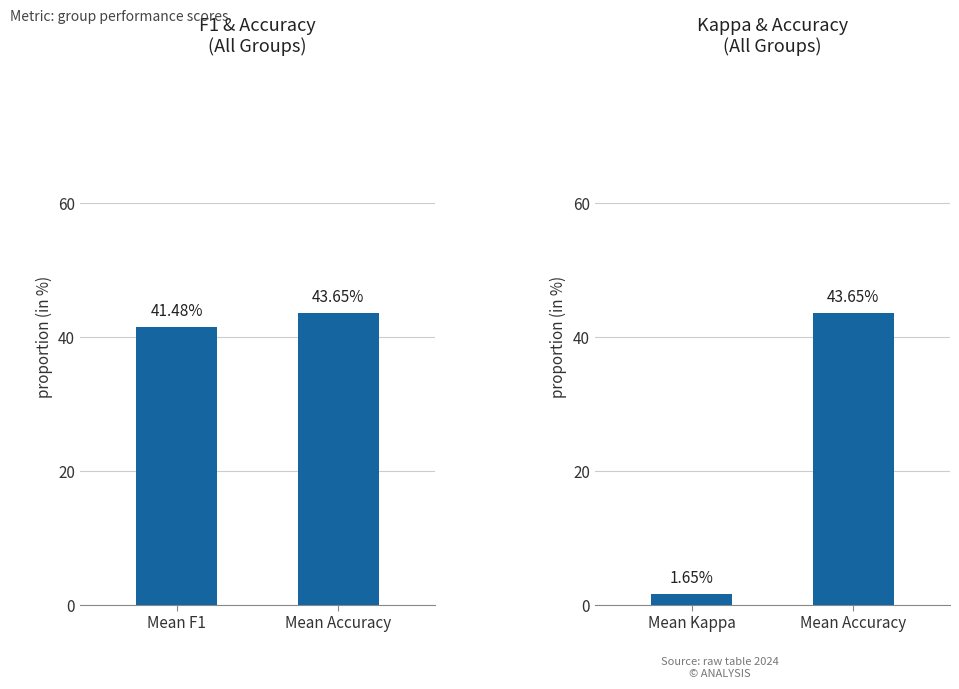

What is the value of the 2nd bar from the left?

43.6